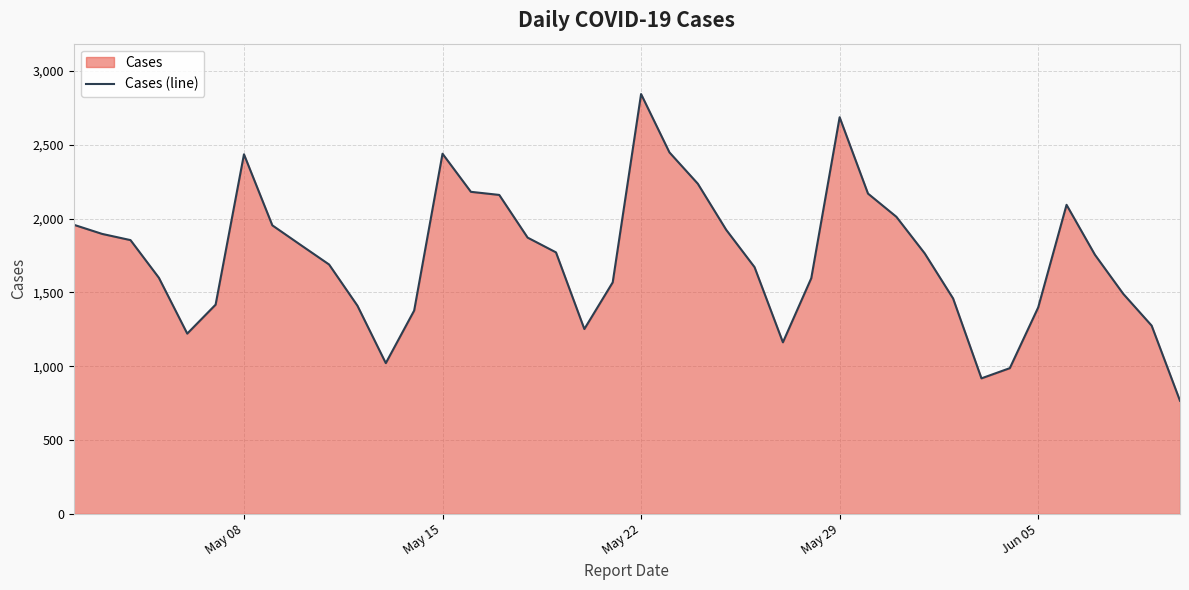

How many interior local peaks (higher than both neighbors) does the data have?

5